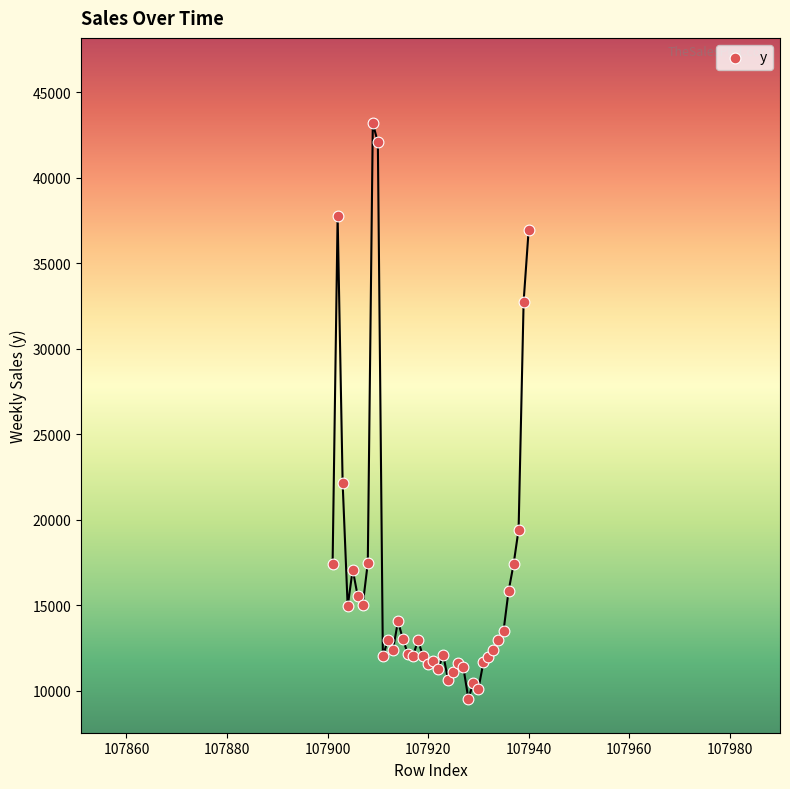

What Y value in the scatter plot is closest to 26366?

22135.3